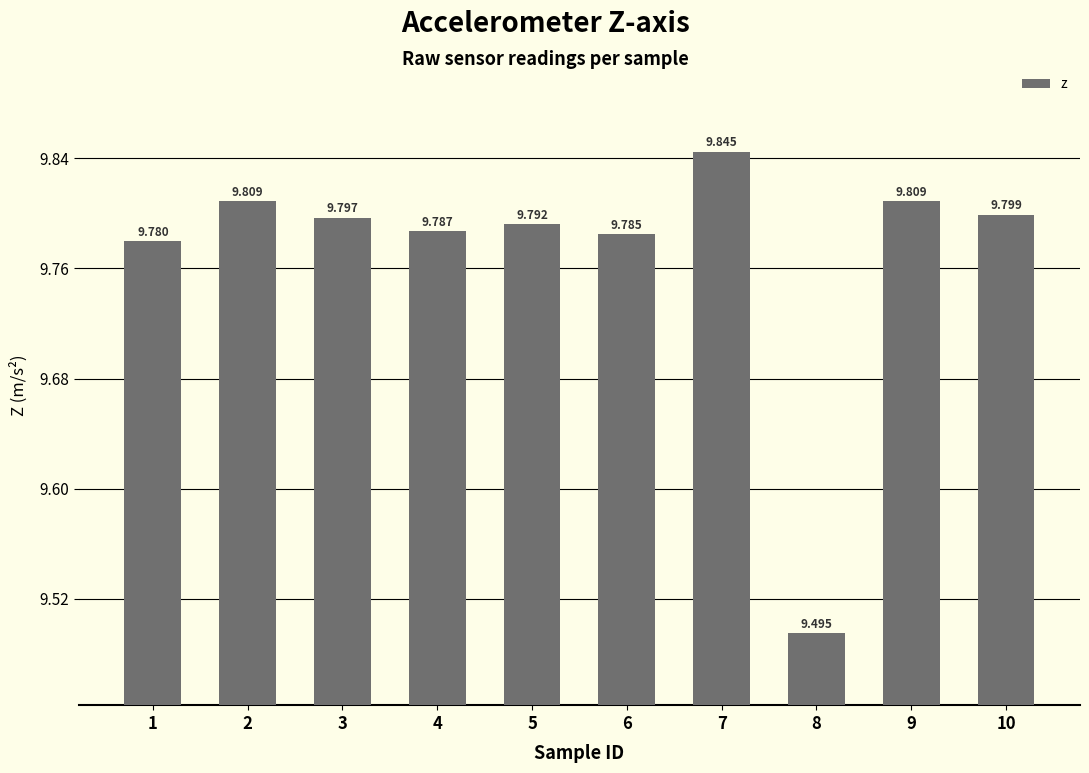

What is the maximum value shown in the chart?

9.8